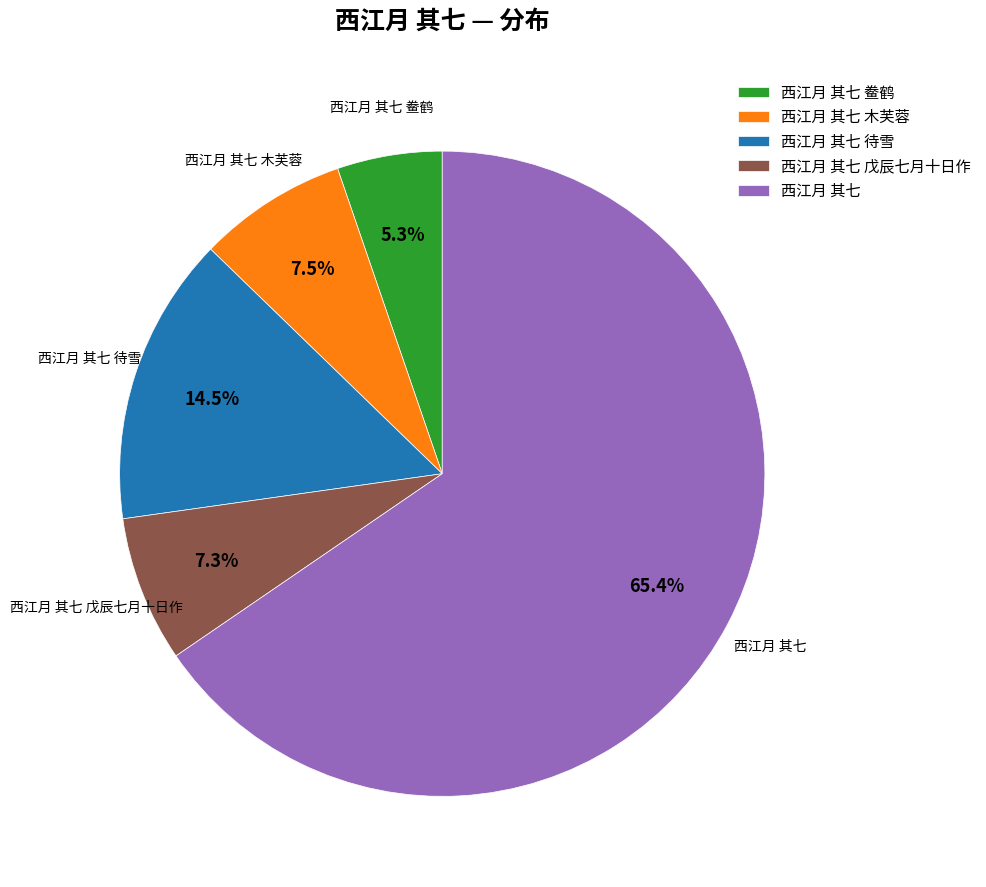

What percentage do 西江月 其七 木芙蓉 and 西江月 其七 待雪 together represent?

22.0%